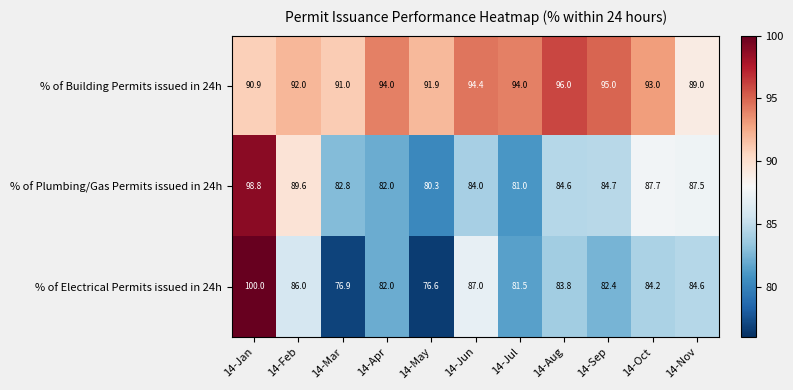

True or false: % of Electrical Permits issued in 24h has a value of 126.6 at 14-Jun.

False